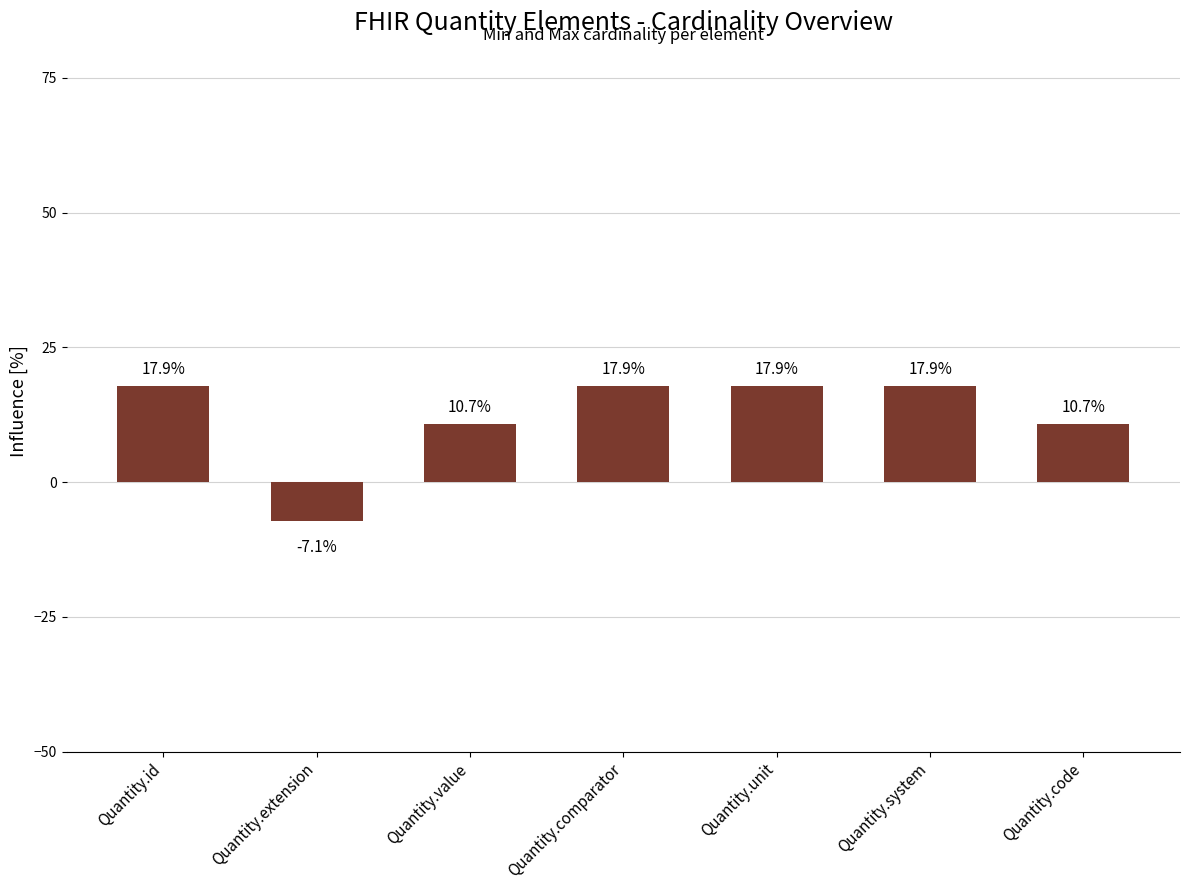

Count the number of values greater than 17.

4